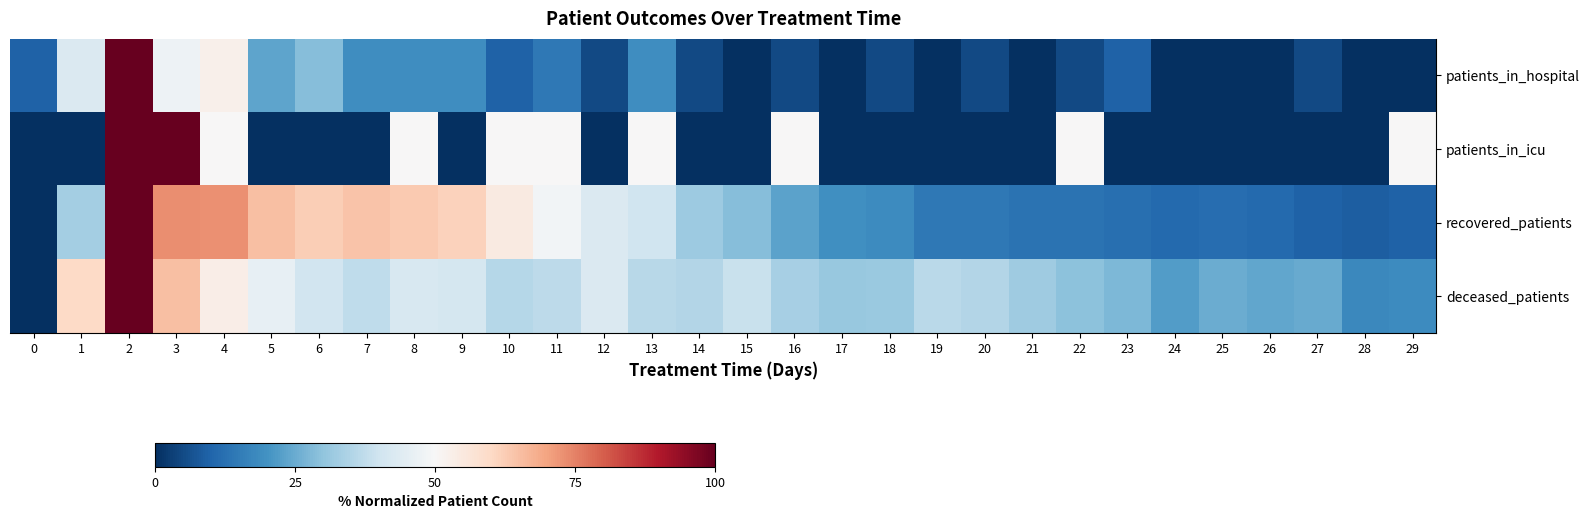

How many data points does each series have?

30